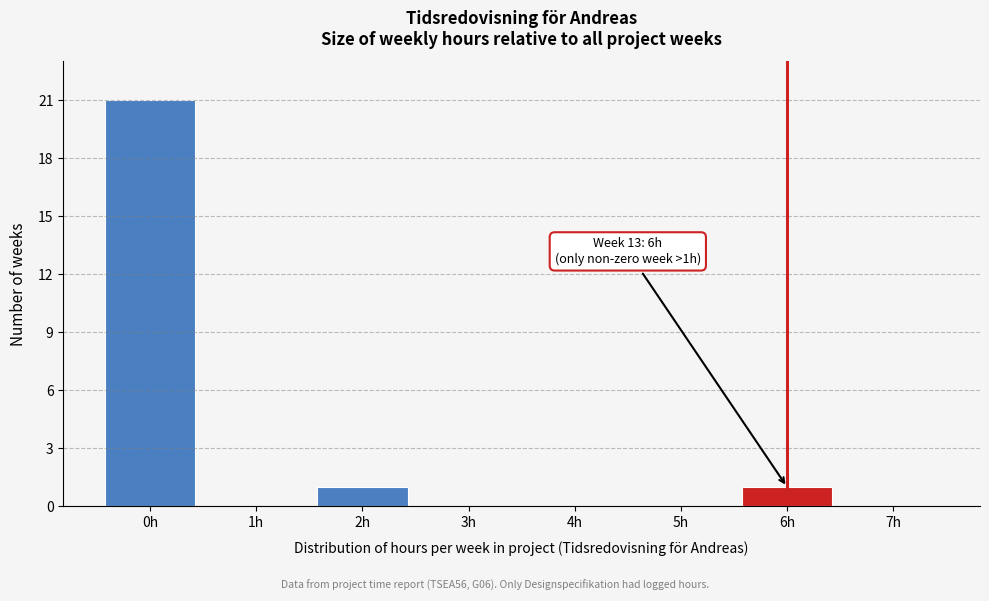

Which range on the x-axis has the tallest bar?

-0.5 to 0.5